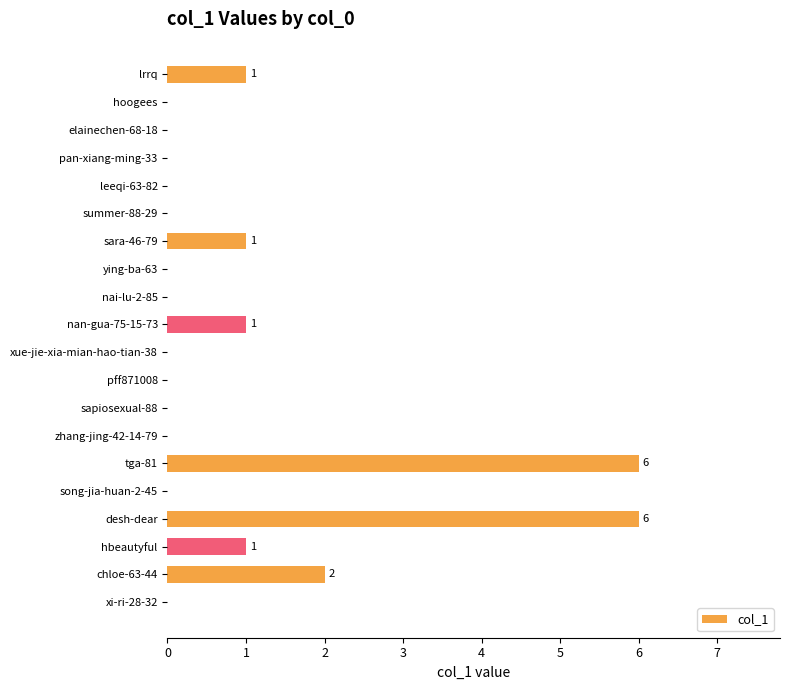

Count the number of categories in the chart.

20